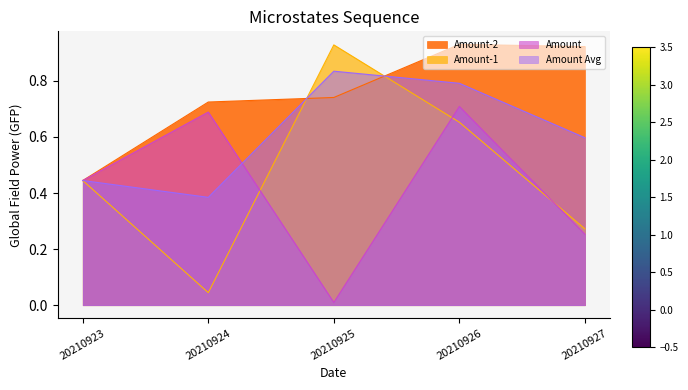

True or false: Amount-2 has a value of 0.9 at 20210926.

True